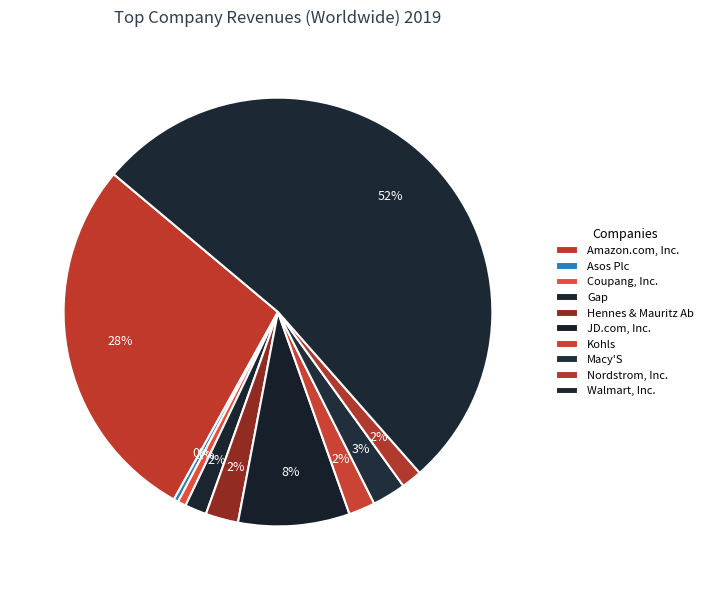

Which slice is the largest?

Walmart, Inc.